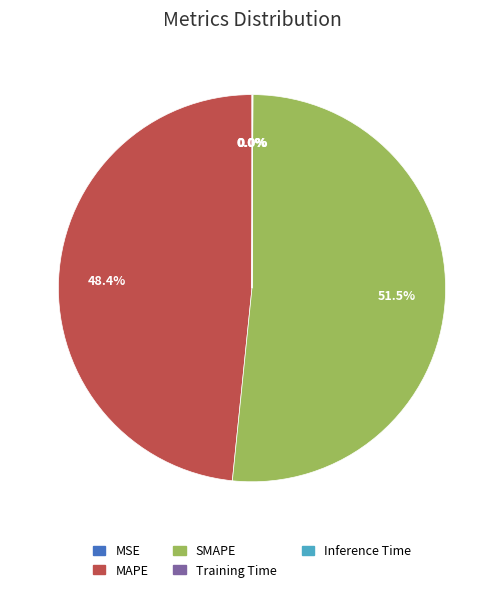

Which category accounts for the majority?

SMAPE